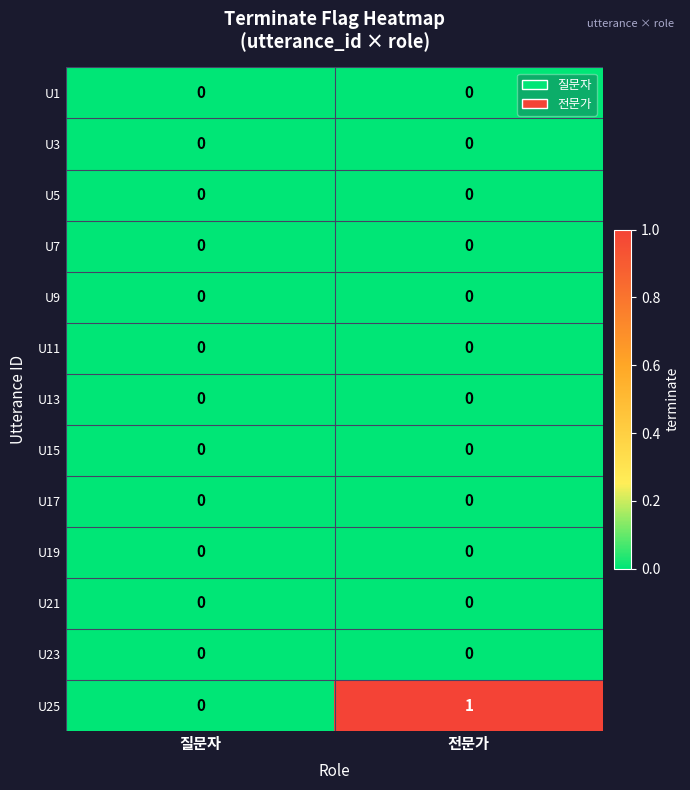

Reading left to right, extract all data points from this chart.

U1: 0	0
U3: 0	0
U5: 0	0
U7: 0	0
U9: 0	0
U11: 0	0
U13: 0	0
U15: 0	0
U17: 0	0
U19: 0	0
U21: 0	0
U23: 0	0
U25: 0	1